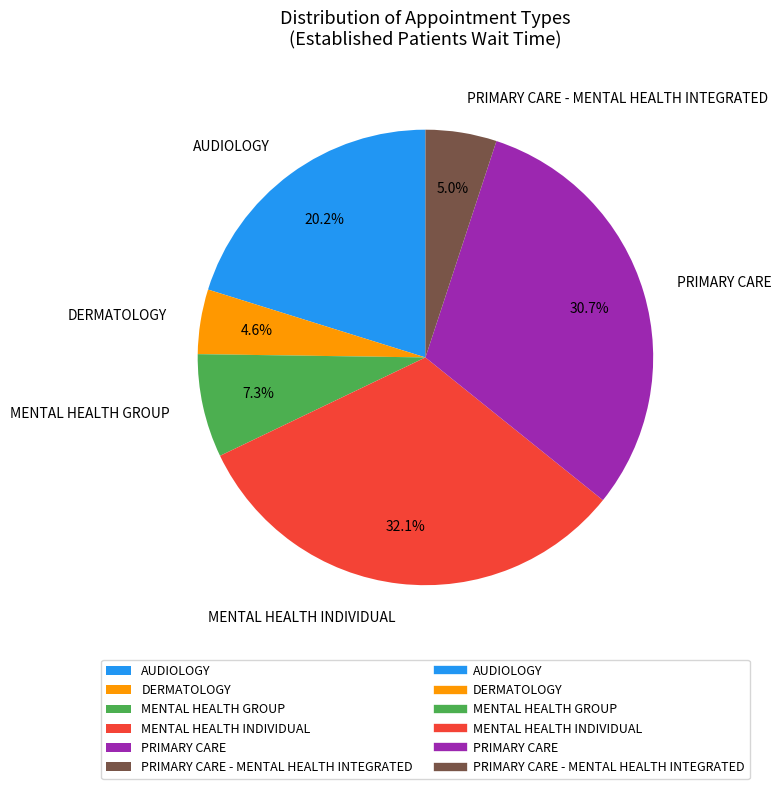

What percentage is NOT represented by PRIMARY CARE?

69.3%